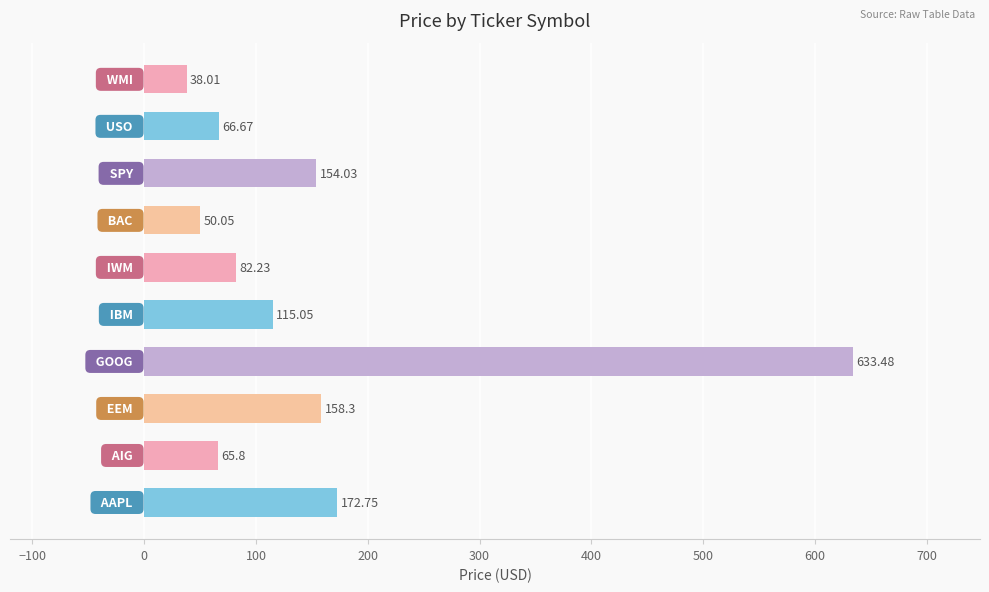

What is the difference between the second highest and second lowest values?

122.7